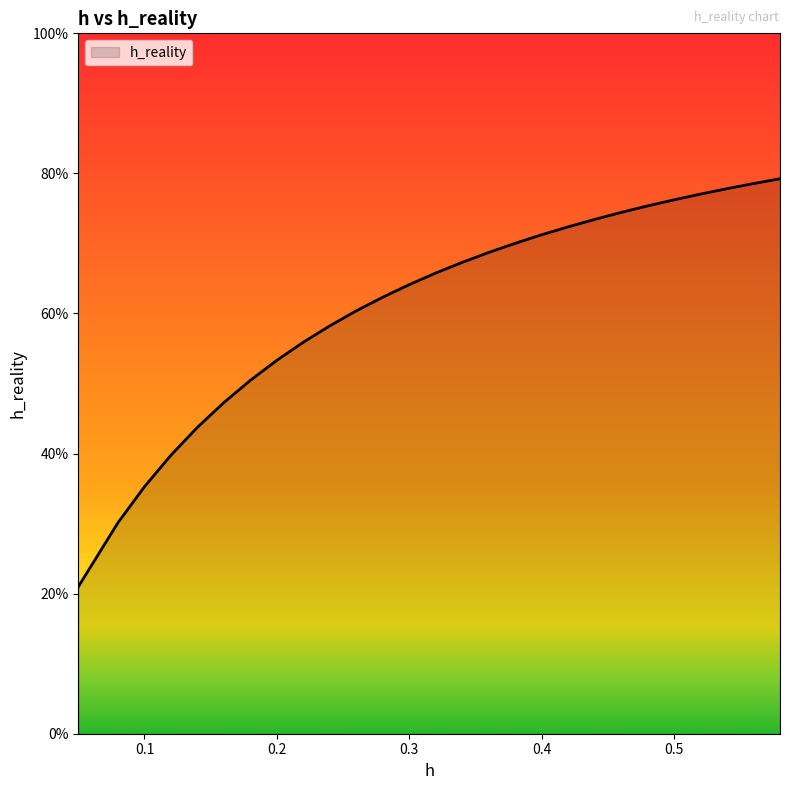

What is the minimum value shown in the chart?

21.0